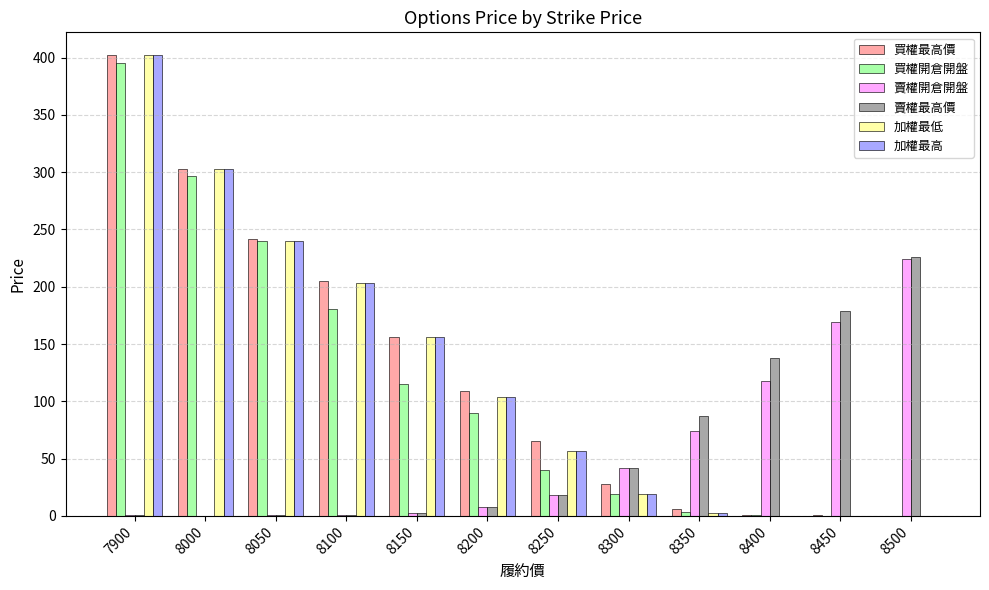

What is the sum of the 加權最低 values at 8450 and 8300?

19.1